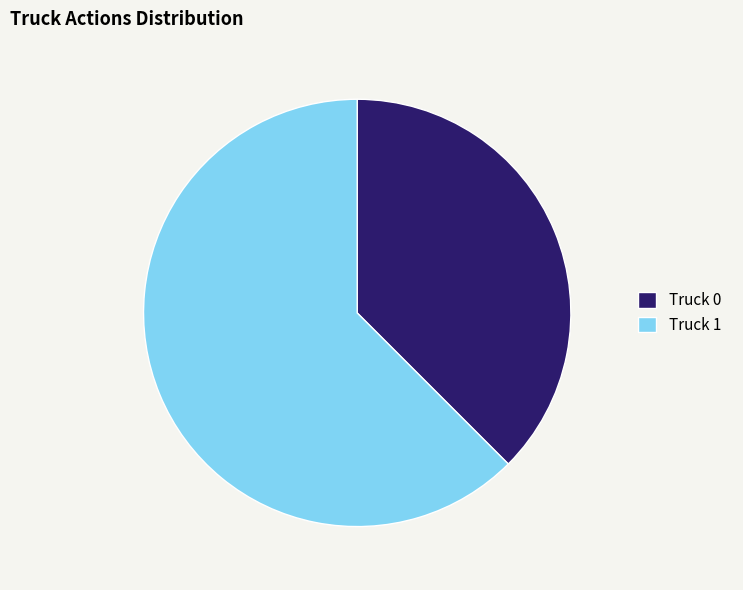

Is it true that Truck 1 is 71% of the pie?

False